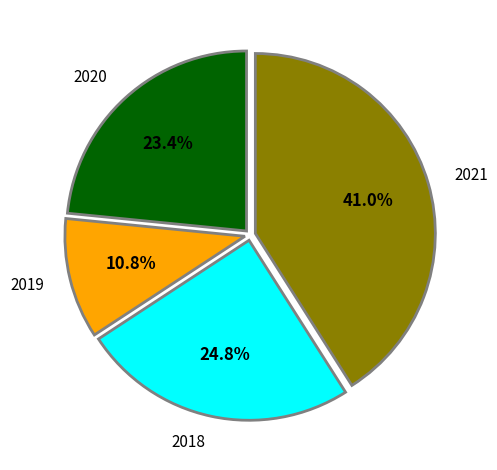

Is 2018 the majority of the pie?

No